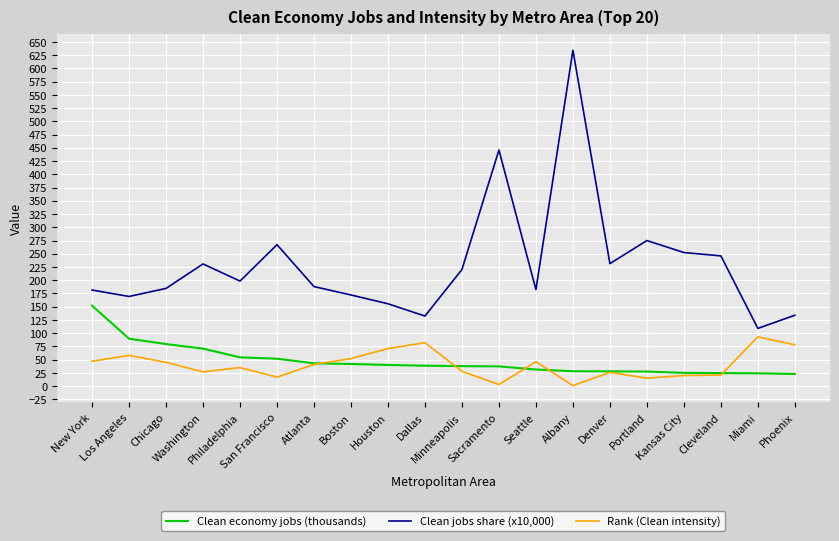

At which category is the sum across all series the highest?

Albany